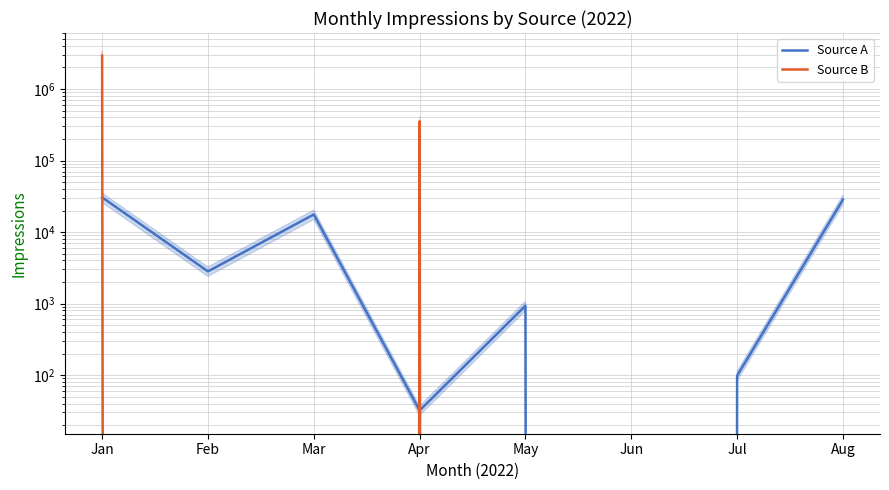

Which series has the largest total across all categories?

Source B